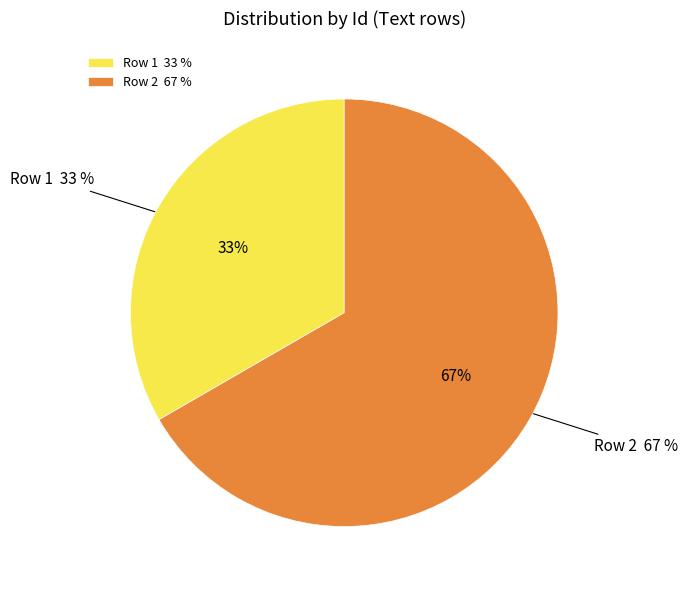

Which slice is the smallest?

Row 1